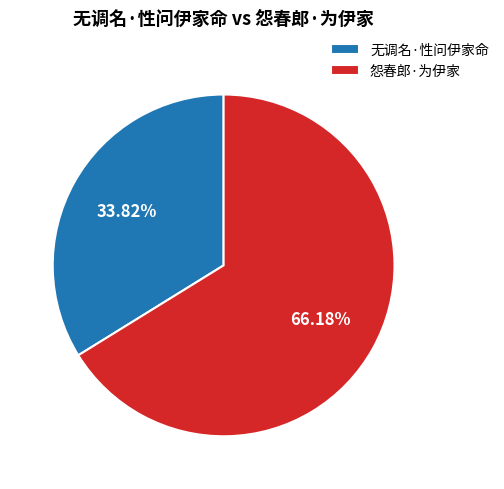

Rank the categories by value from lowest to highest.

无调名·性问伊家命, 怨春郎·为伊家